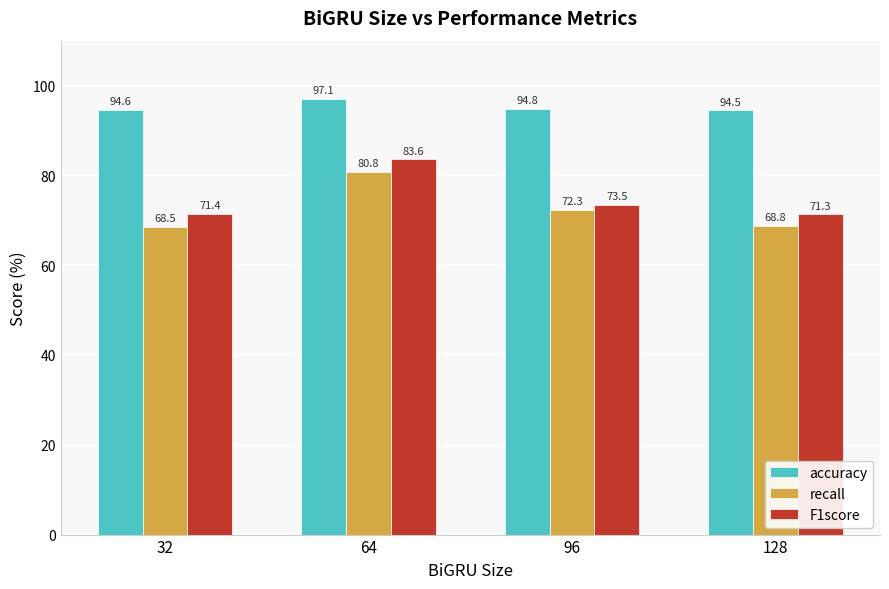

Where does the recall series first go above 72?

64